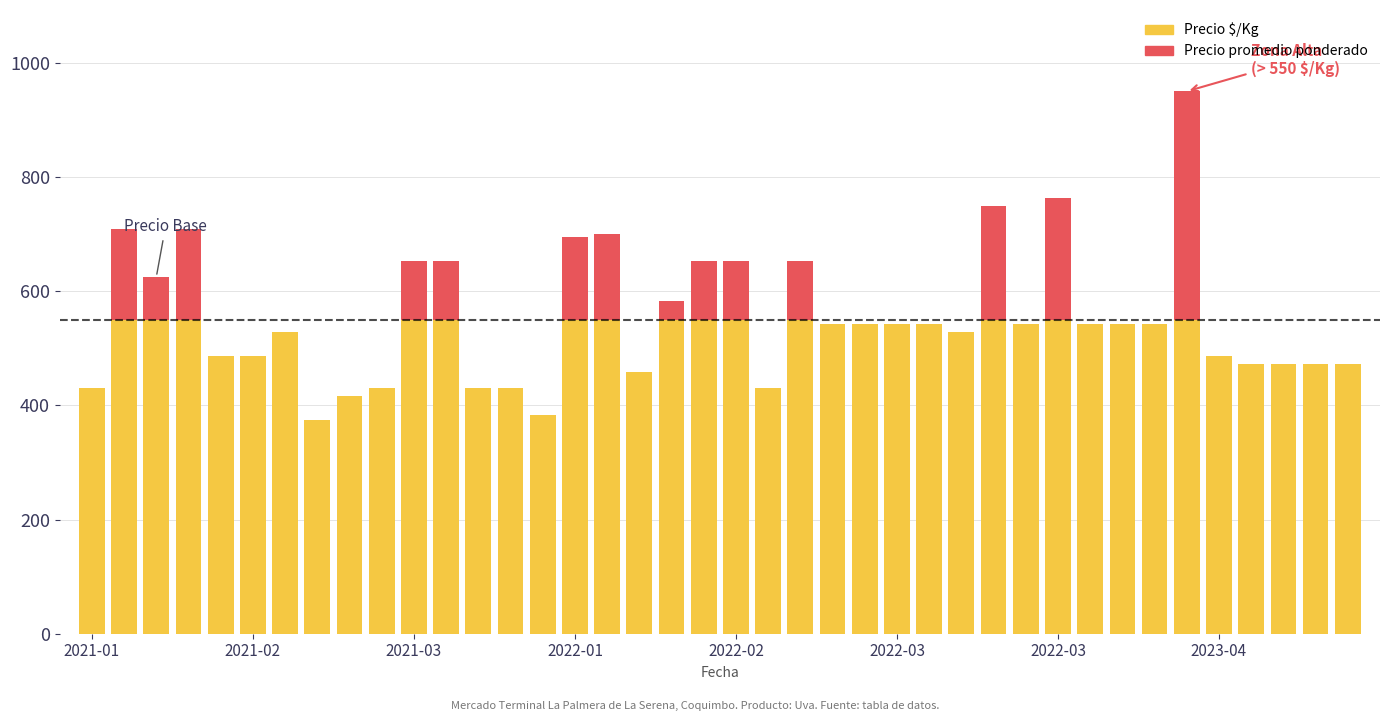

What are all the series names shown in the legend?

Precio $/Kg, Precio promedio ponderado (zona alta)